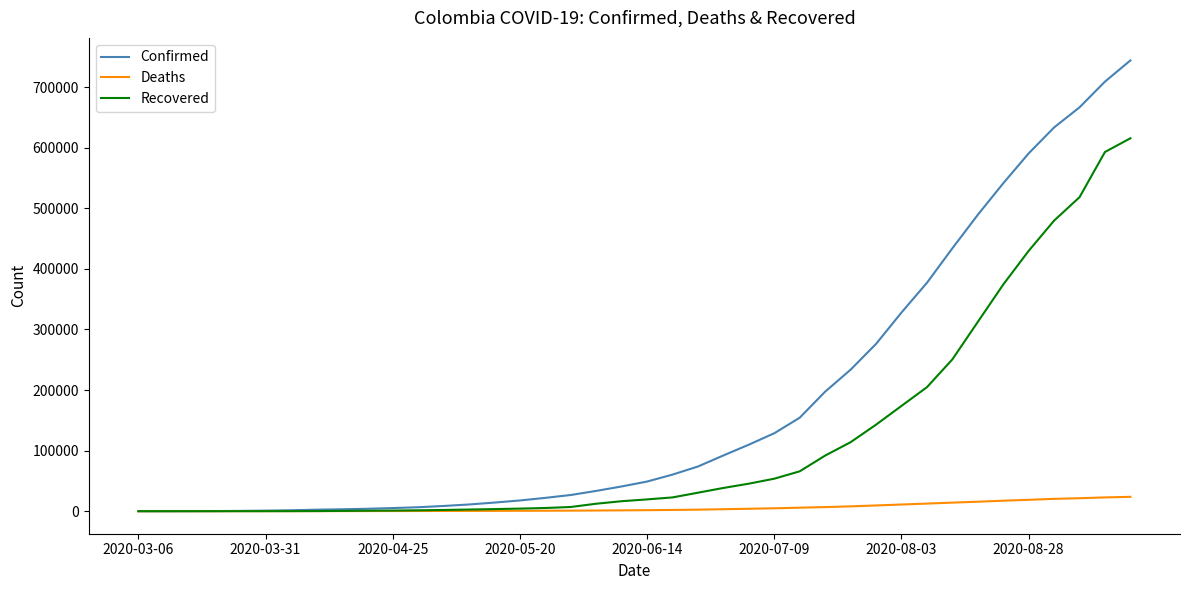

List the series in order of their overall mean, highest first.

Confirmed, Recovered, Deaths